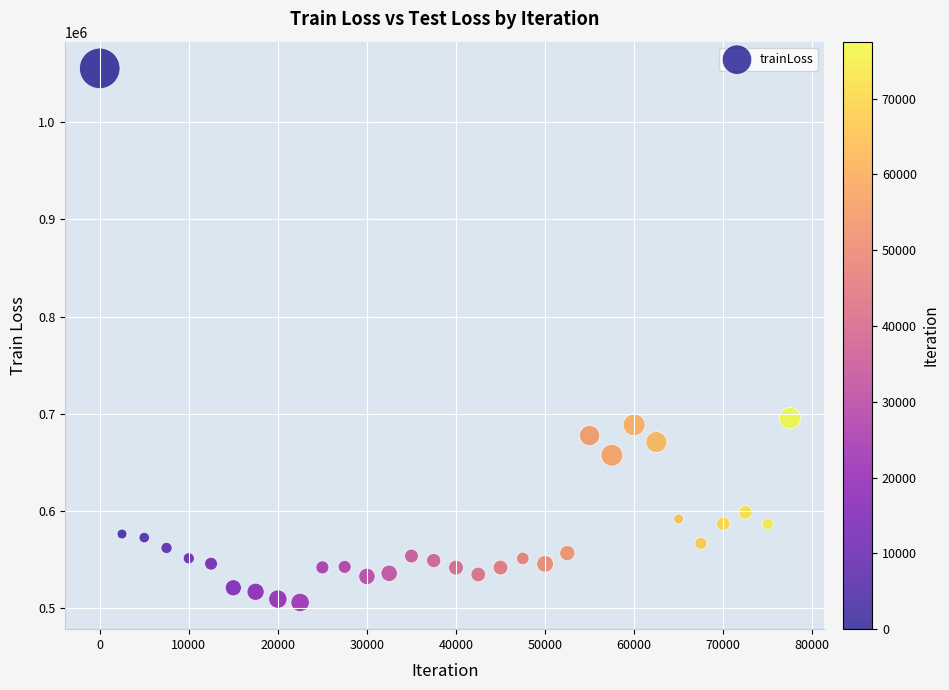

What Y value in the scatter plot is closest to 780579?

695346.6